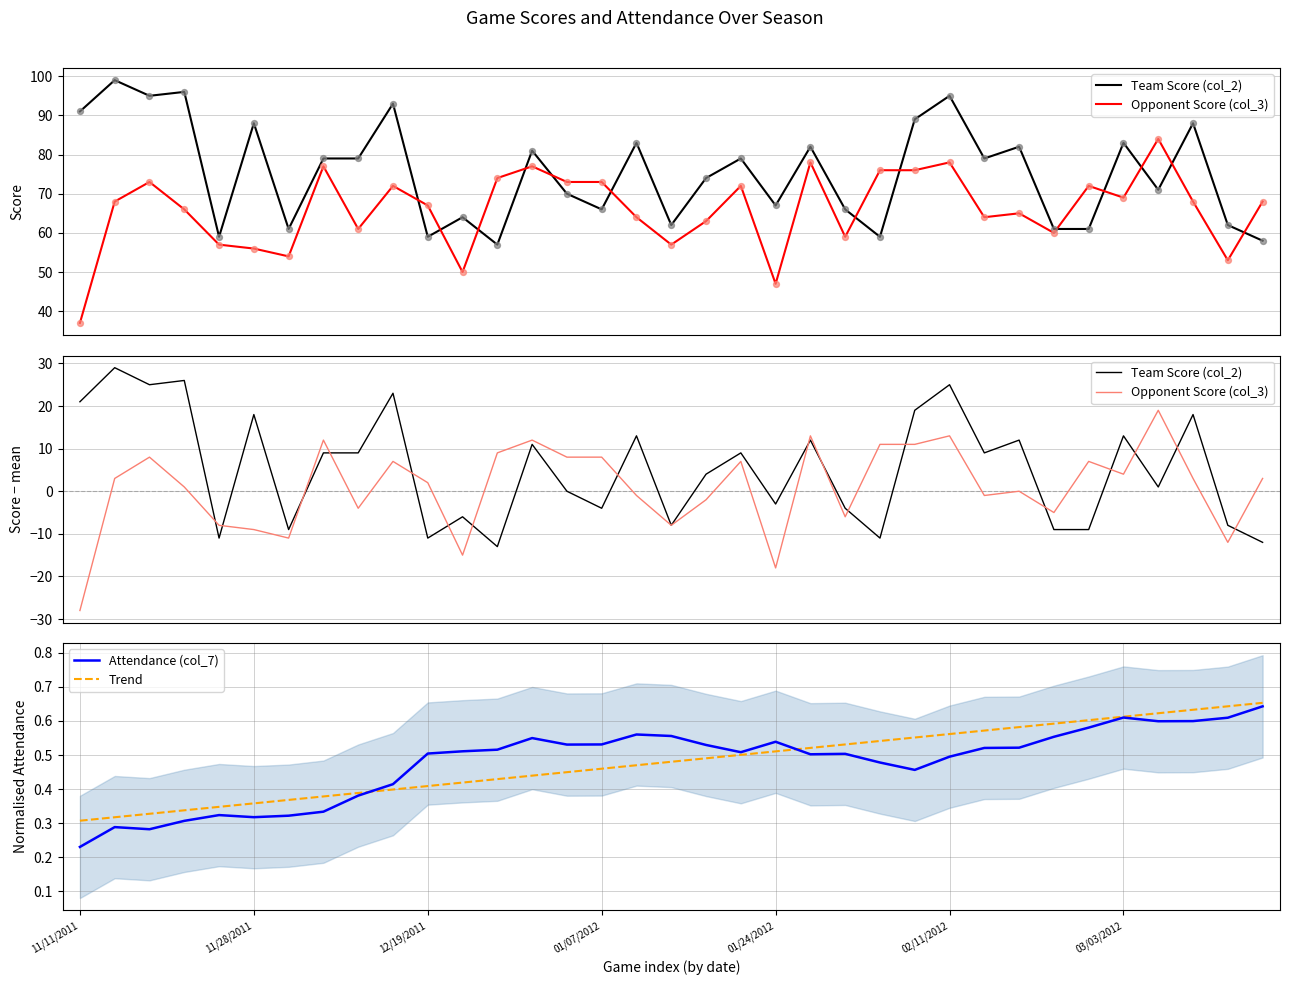

Which series has the largest total across all categories?

Team Score (col_2)